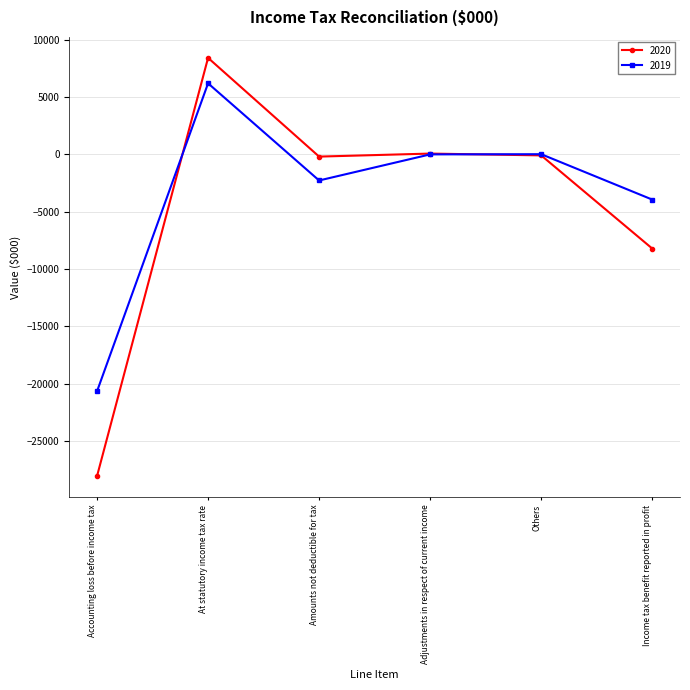

True or false: 2020 has more than 2 points higher than both neighbors.

False